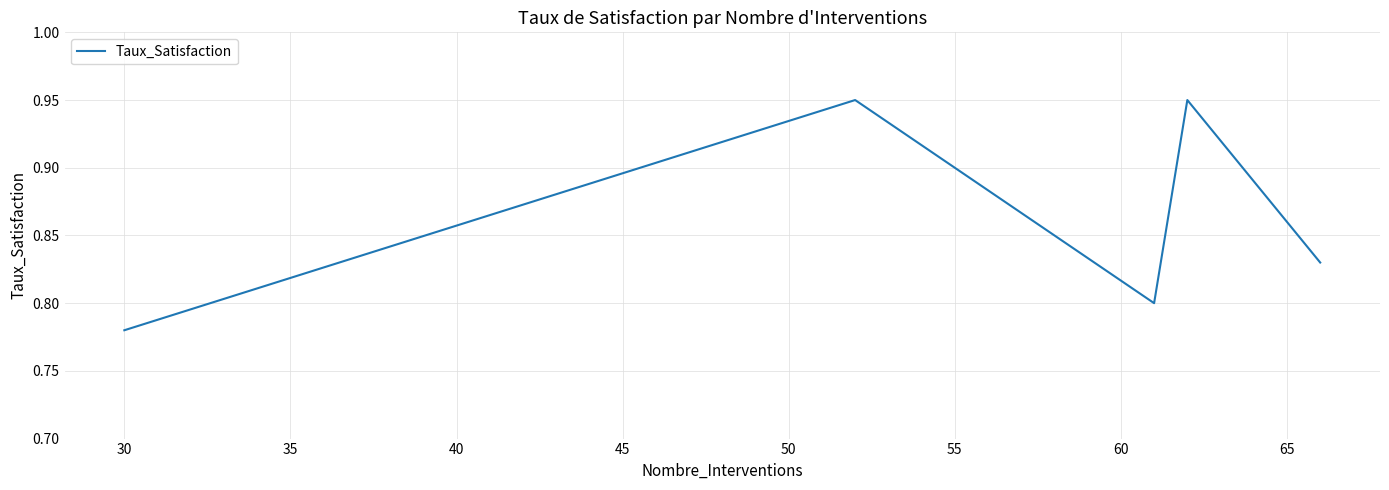

How many values are between 0 and 1?

5